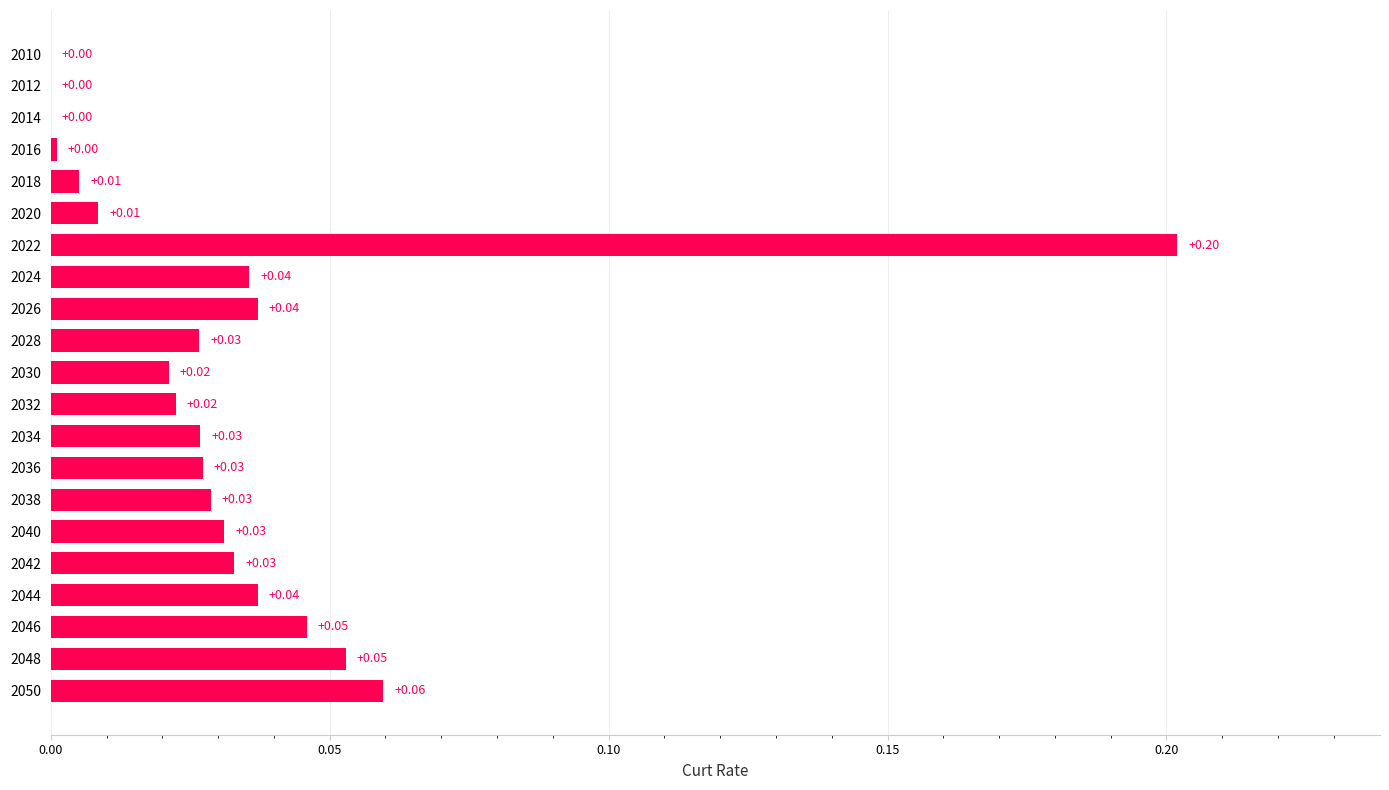

Which has a higher value, 2018 or 2046?

2046